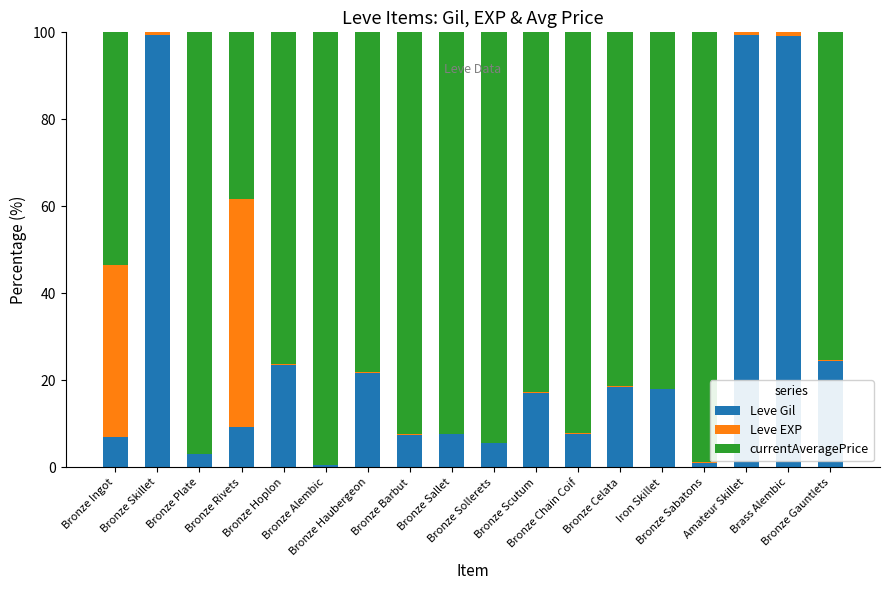

What is the sum of all Leve Gil values?

470.7